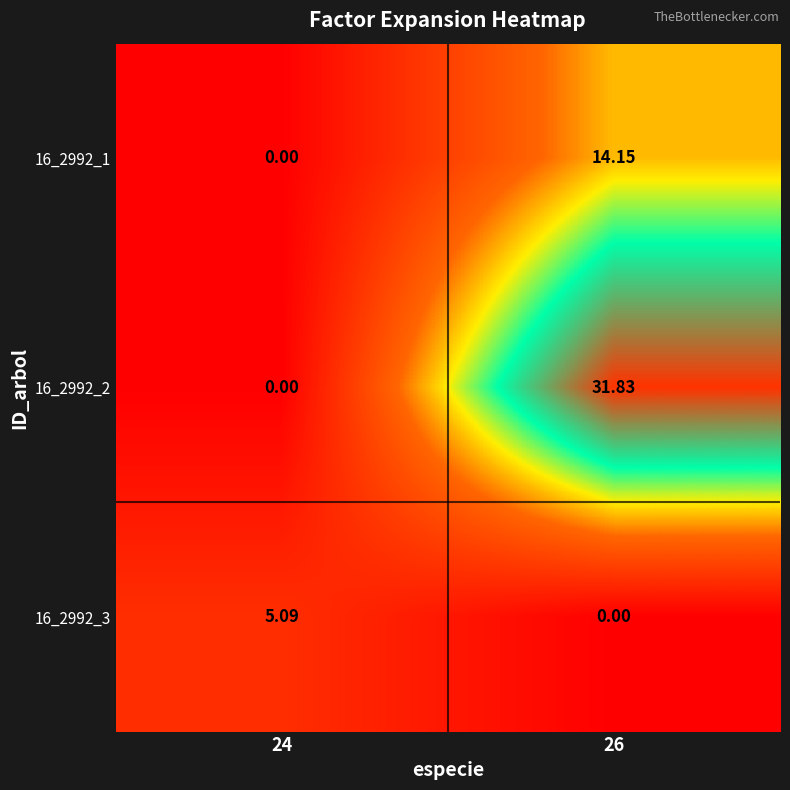

Rank the series by their average value, from lowest to highest.

16_2992_3, 16_2992_1, 16_2992_2